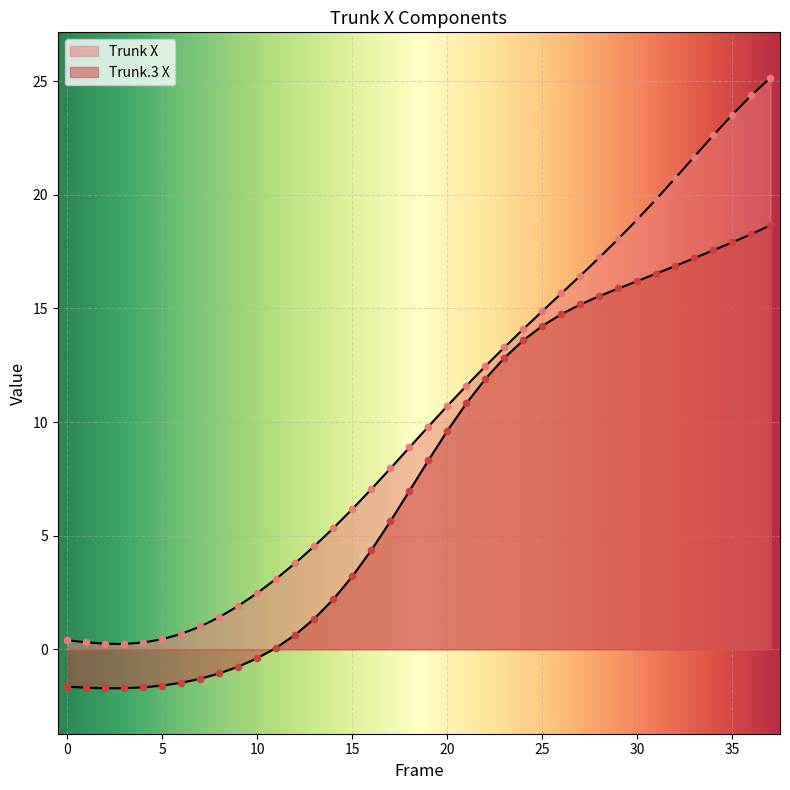

Which series has the largest total across all categories?

Trunk X